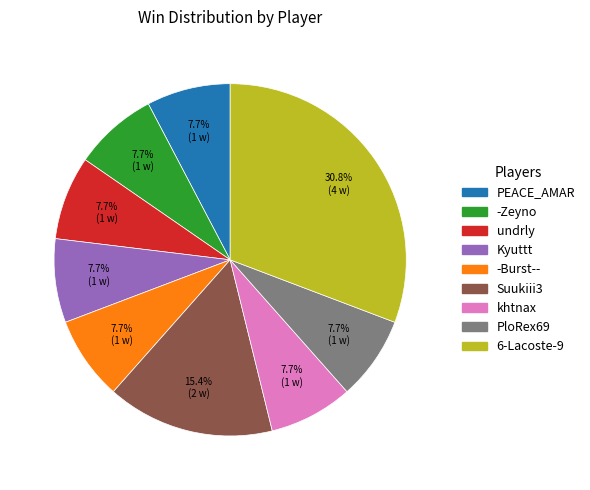

Is there any slice that represents more than half of the pie?

No